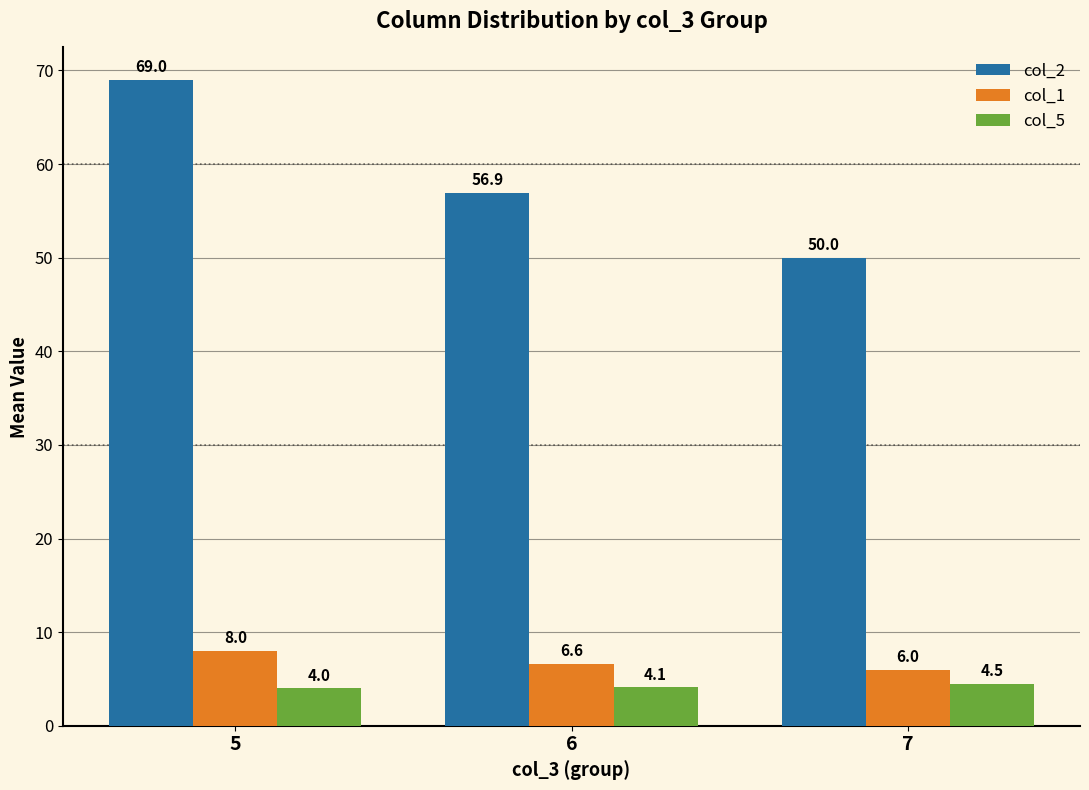

Which series has the largest range (max minus min)?

col_2